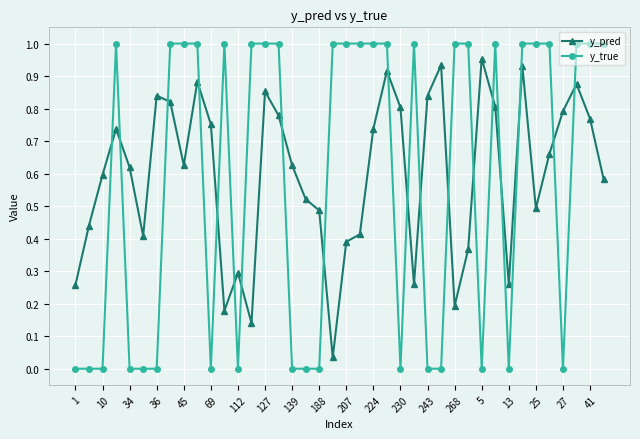

How many distinct data groups are displayed?

2